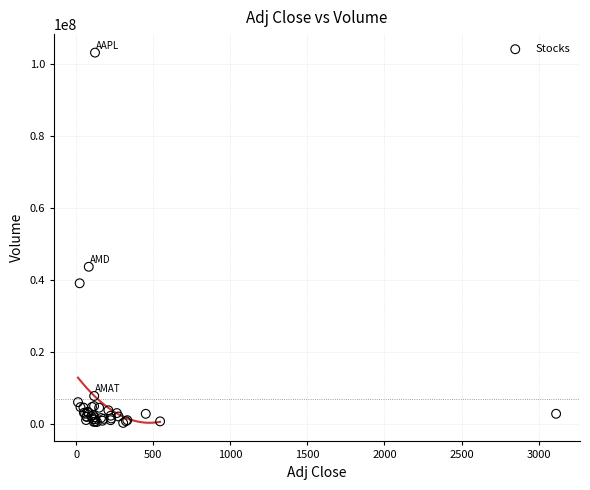

What Y value in the scatter plot is closest to 51634850?

43583700